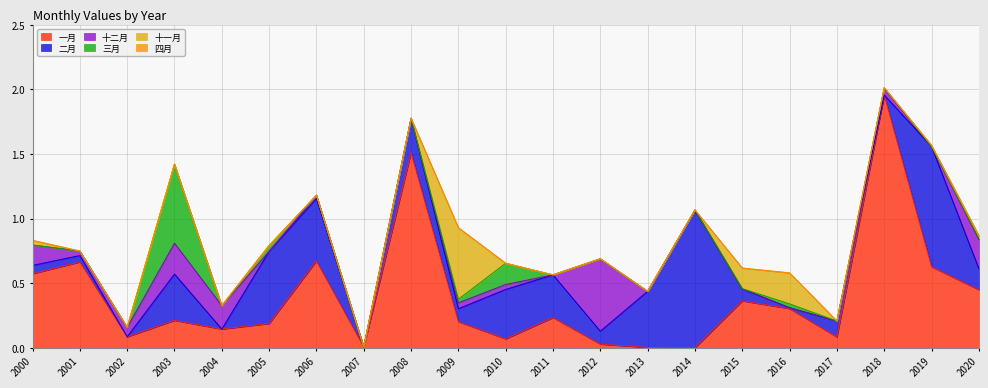

What is the sum of all 二月 values?

5.5